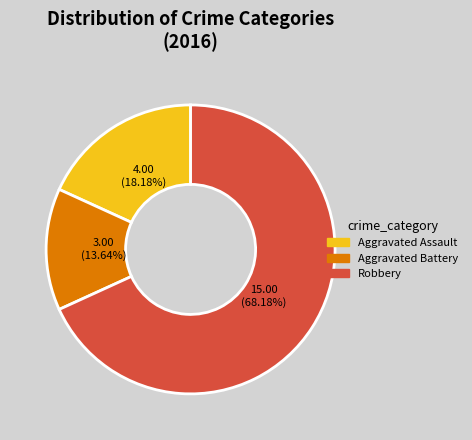

Is it true that Aggravated Battery is 14% of the pie?

True